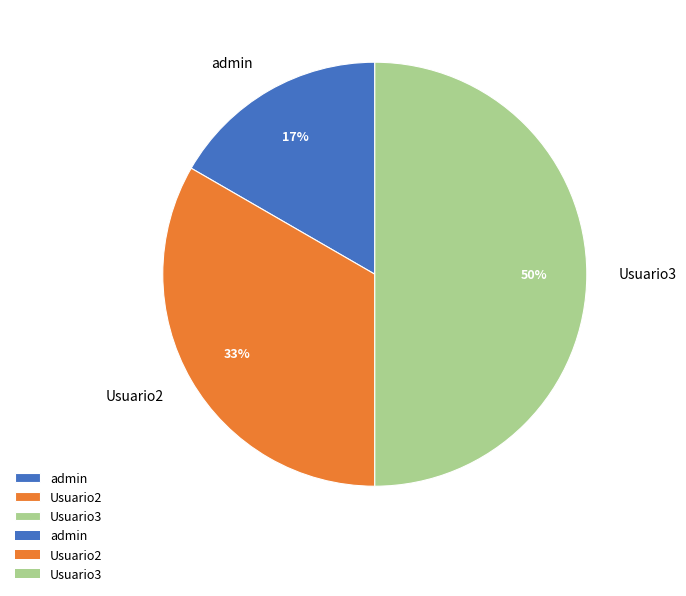

Which slice is the smallest?

admin